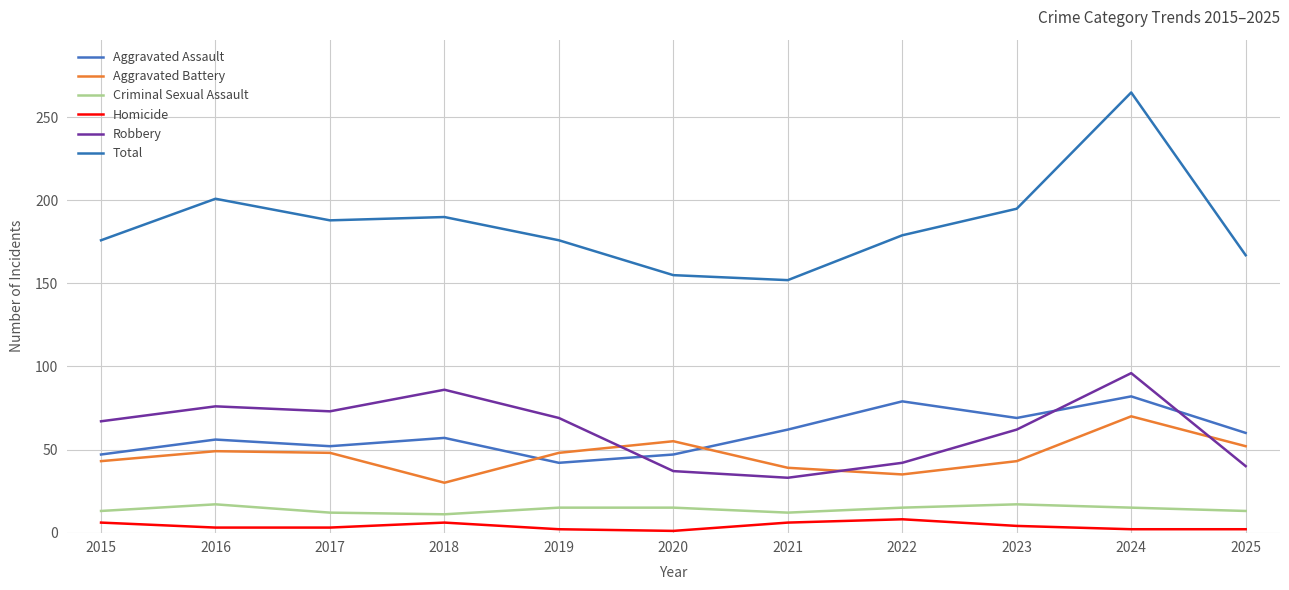

True or false: Aggravated Assault and Robbery cross at least once.

True